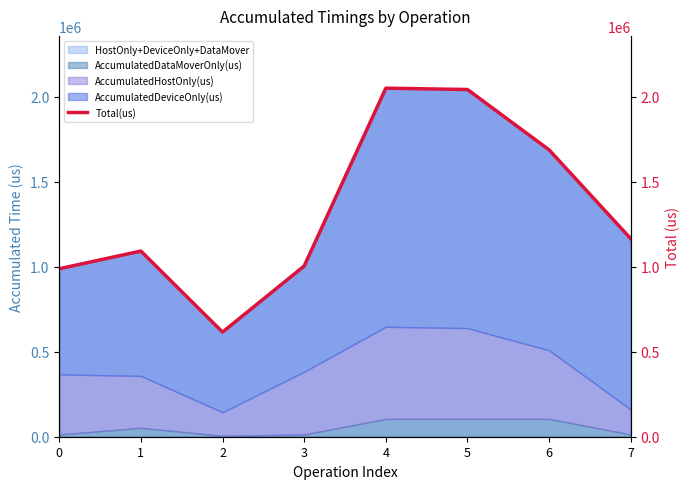

How many interior local valleys (lower than both neighbors) does the data have?

1